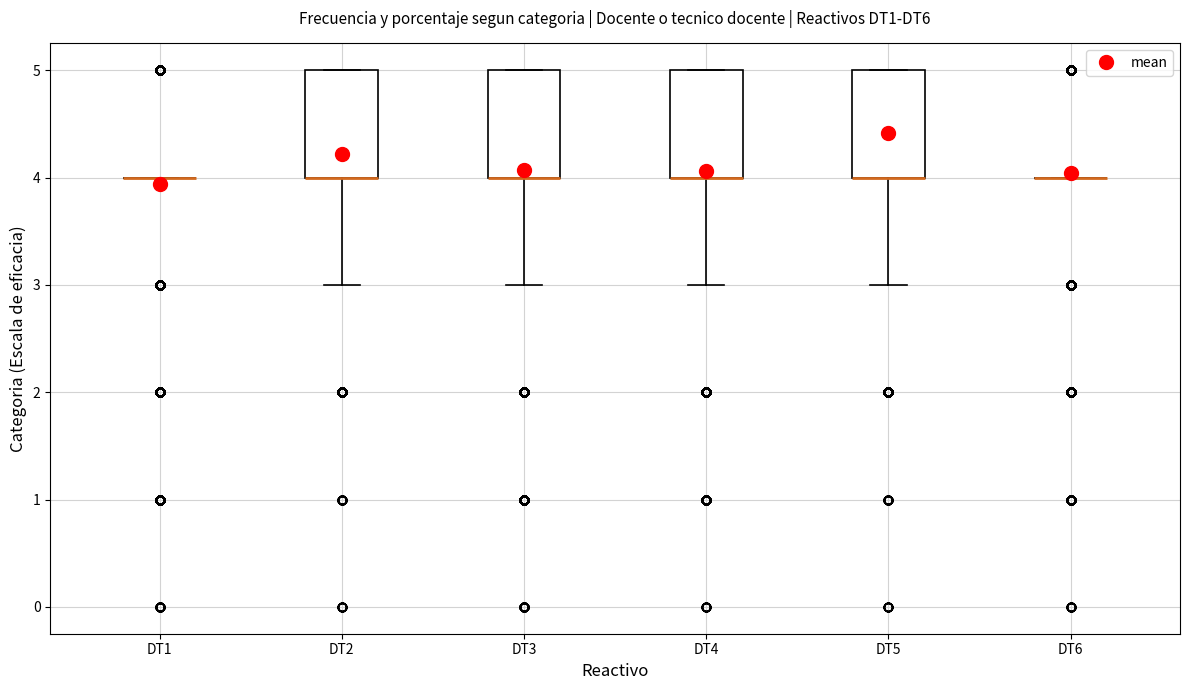

Reading left to right, read every box against the y-axis: the position of its median line, the range the box covers, and the ends of its whiskers. The values are not printed on the chart, so give them approximately, as read against the axis.

DT1: box collapsed to a line at 4, whiskers 4 to 4
DT2: median 4 (drawn on the box's lower edge), box 4 to 5, whiskers 3 to 5
DT3: median 4 (drawn on the box's lower edge), box 4 to 5, whiskers 3 to 5
DT4: median 4 (drawn on the box's lower edge), box 4 to 5, whiskers 3 to 5
DT5: median 4 (drawn on the box's lower edge), box 4 to 5, whiskers 3 to 5
DT6: box collapsed to a line at 4, whiskers 4 to 4